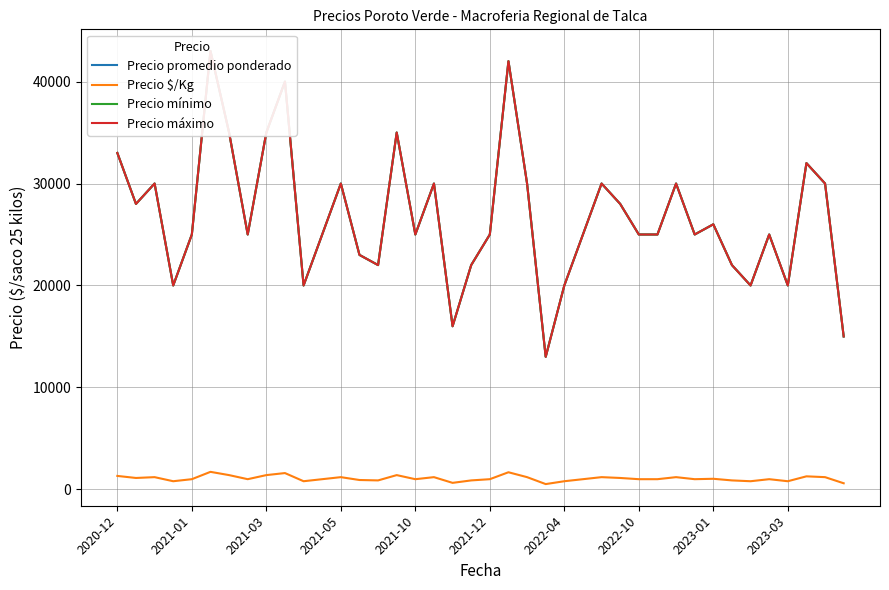

What is the highest value of the Precio $/Kg series?

1720